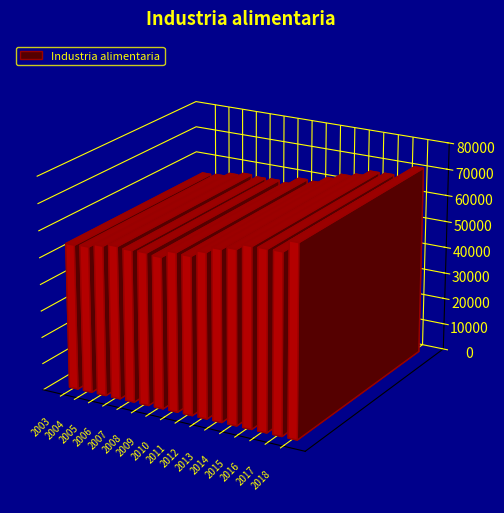

Reading left to right, what are all the values shown in this chart?

54464.4	54835.1	56206.0	57178.2	56741.2	56924.1	56409.6	59155.1	58891.7	61337.9	63538.8	64612.8	66711.8	66842.8	66938.4	71256.6